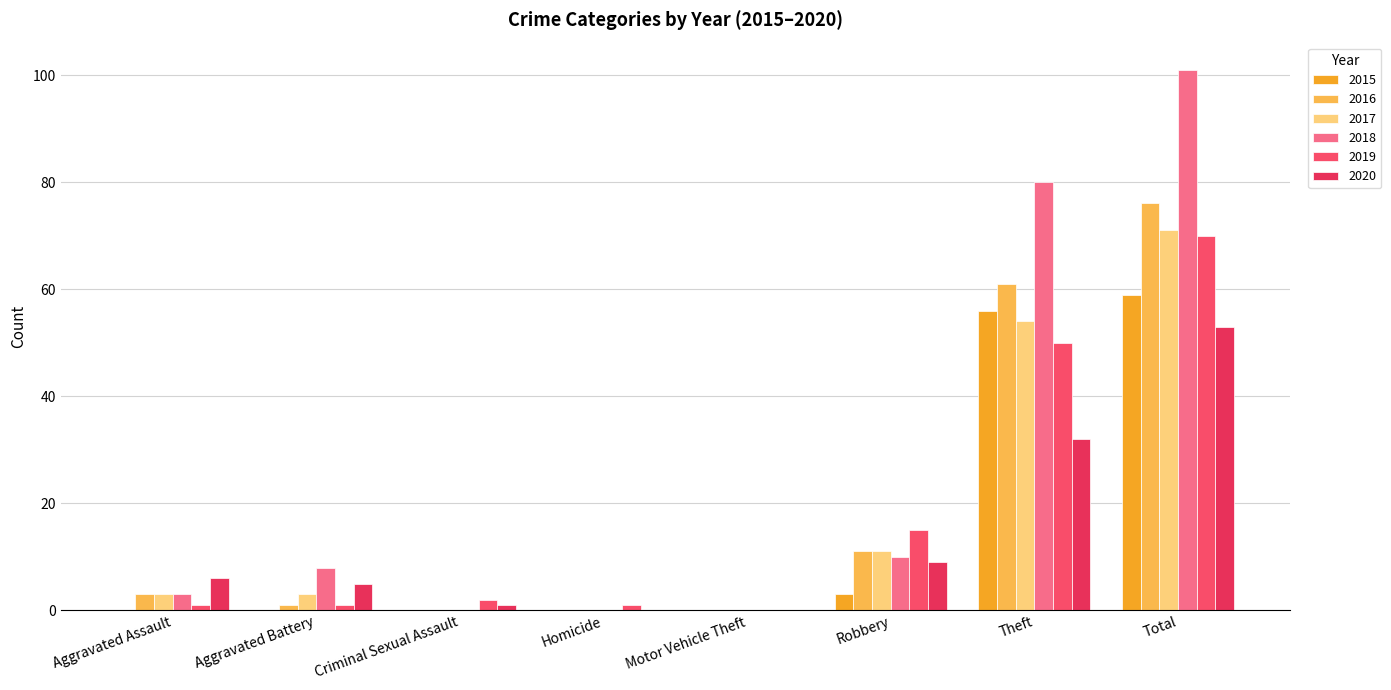

What is the sum of the 2015 values at Robbery and Aggravated Assault?

3